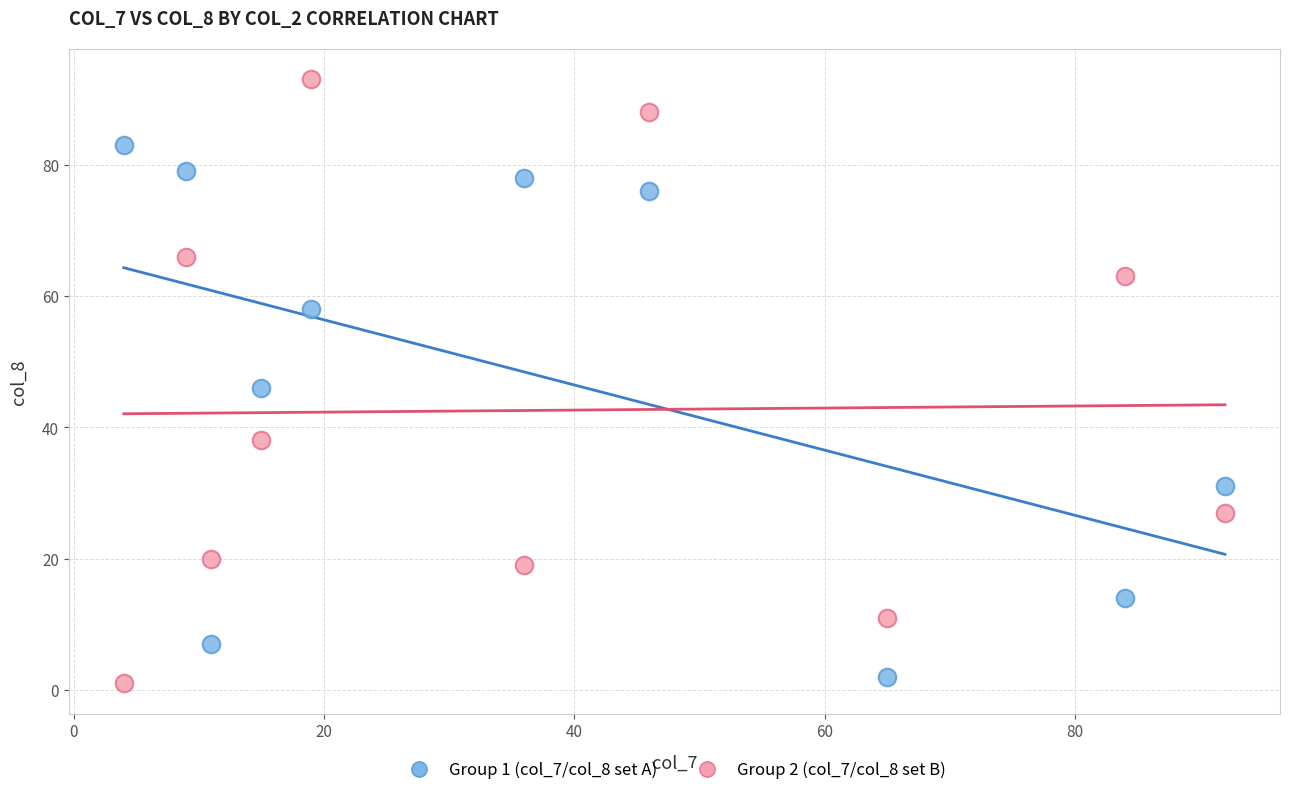

Which series contains the highest Y value?

Group 2 (col_7/col_8 set B)